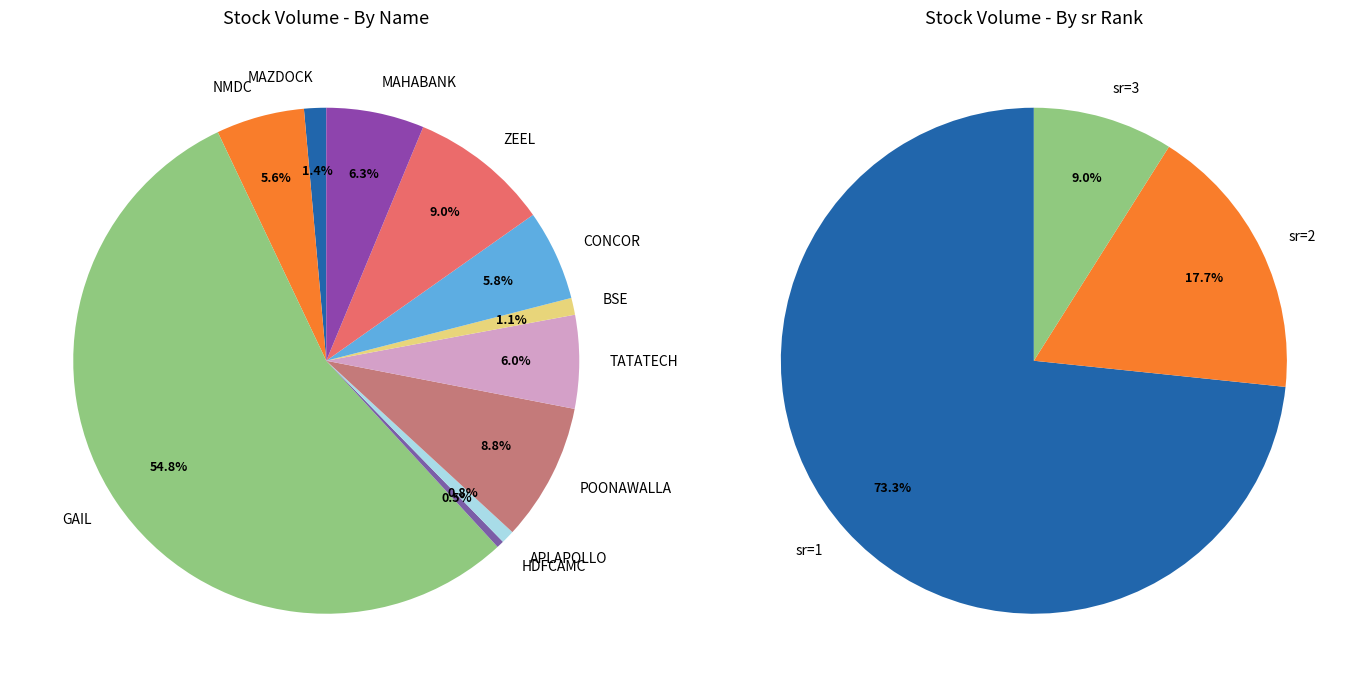

The NMDC slice represents 1% of the pie. True or false?

False